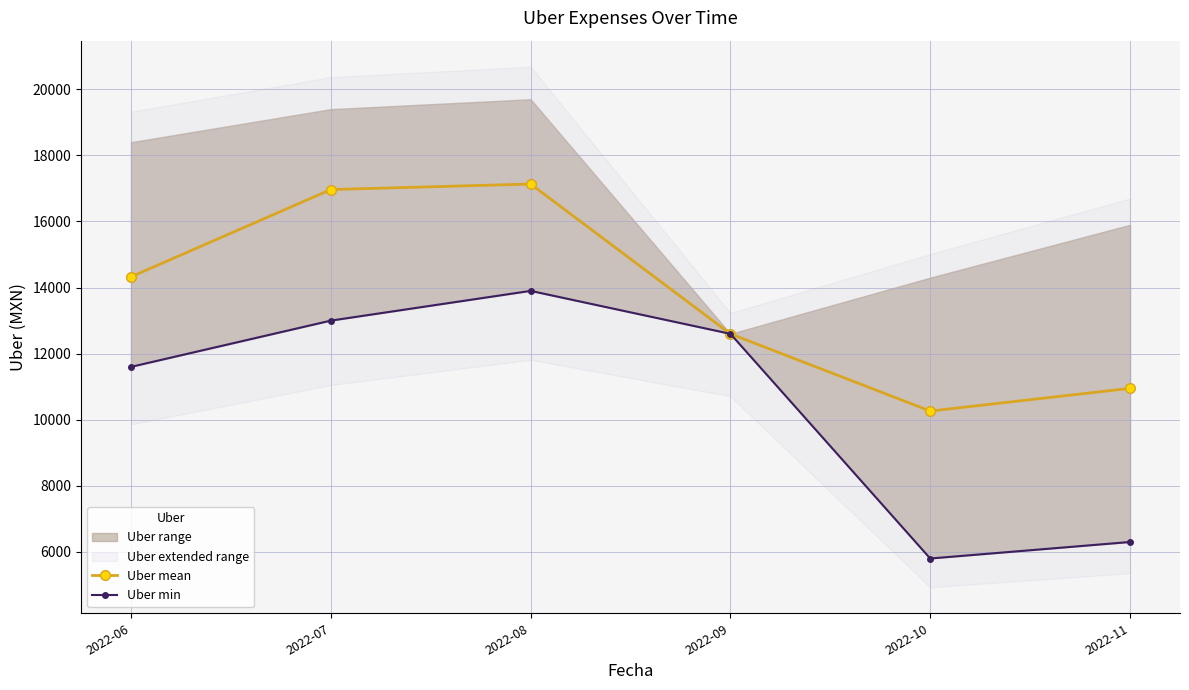

How many values in the Uber min series exceed 12600?

2